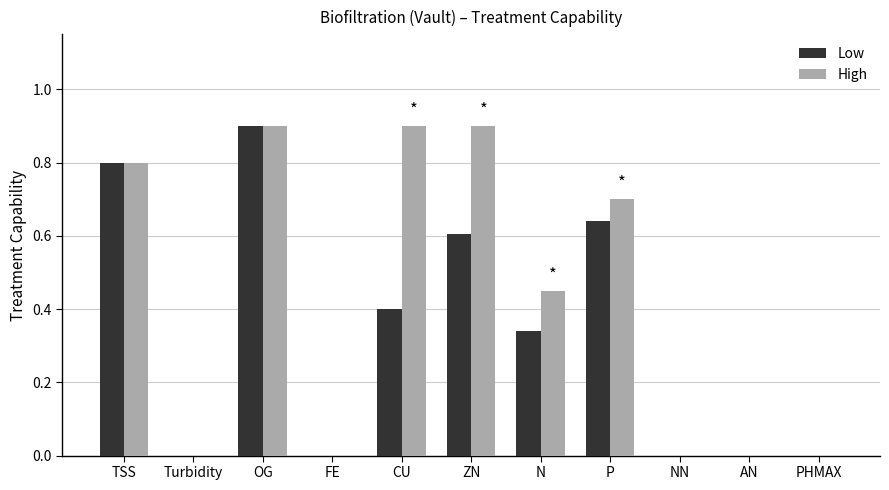

Is it true that High equals 1.3 at OG?

False